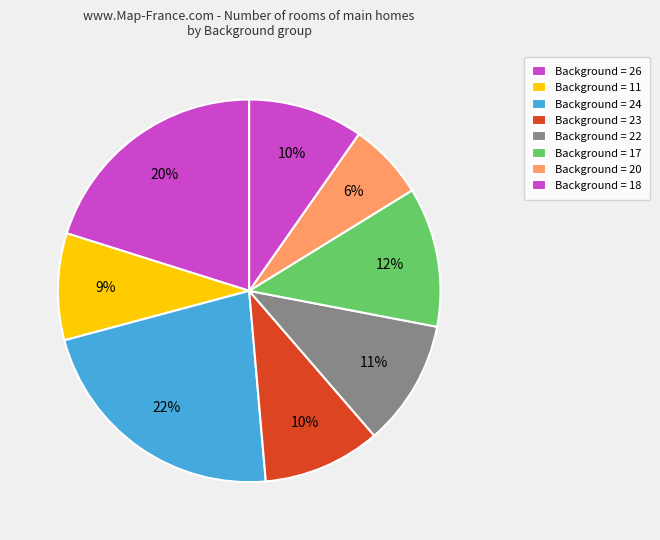

How many slices are in this pie chart?

8